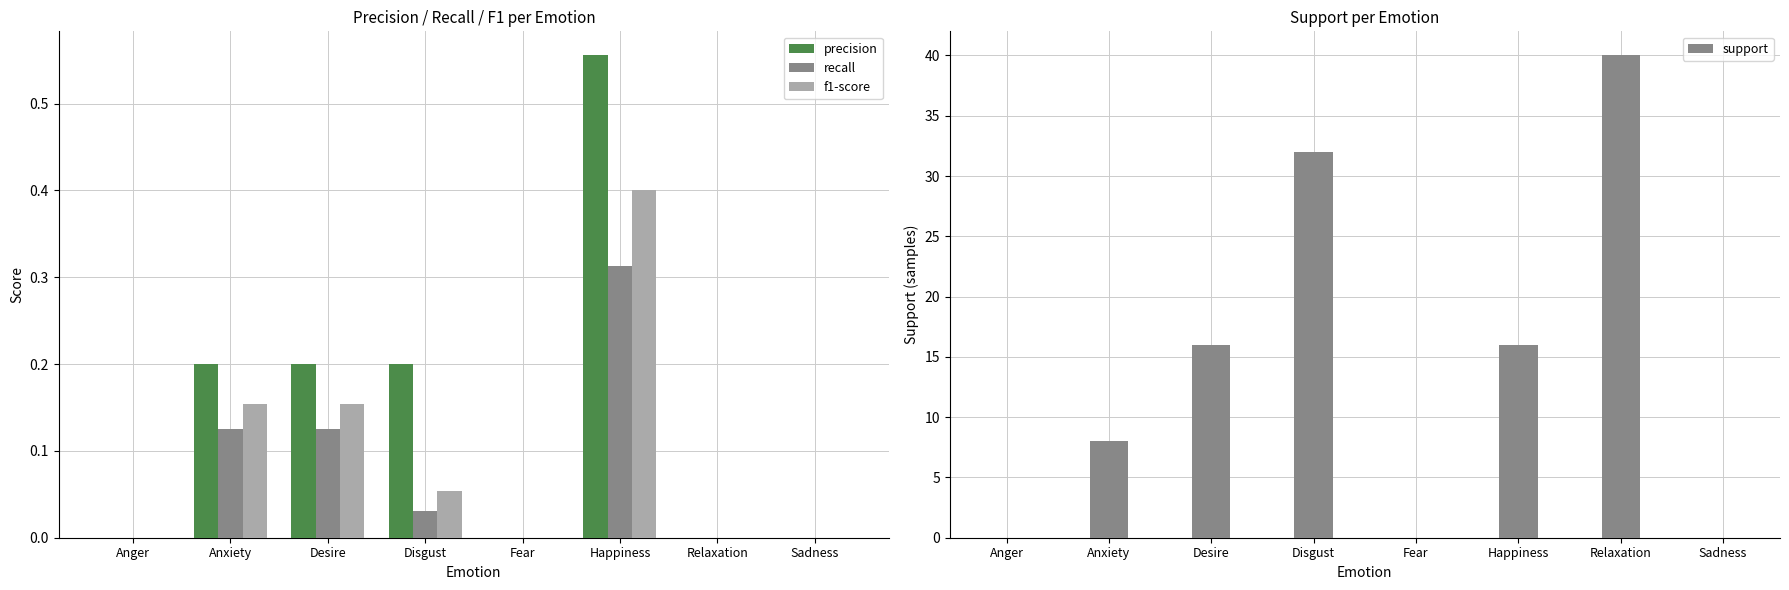

Rank the categories by precision value from highest to lowest.

Happiness, Anxiety, Desire, Disgust, Anger, Fear, Relaxation, Sadness